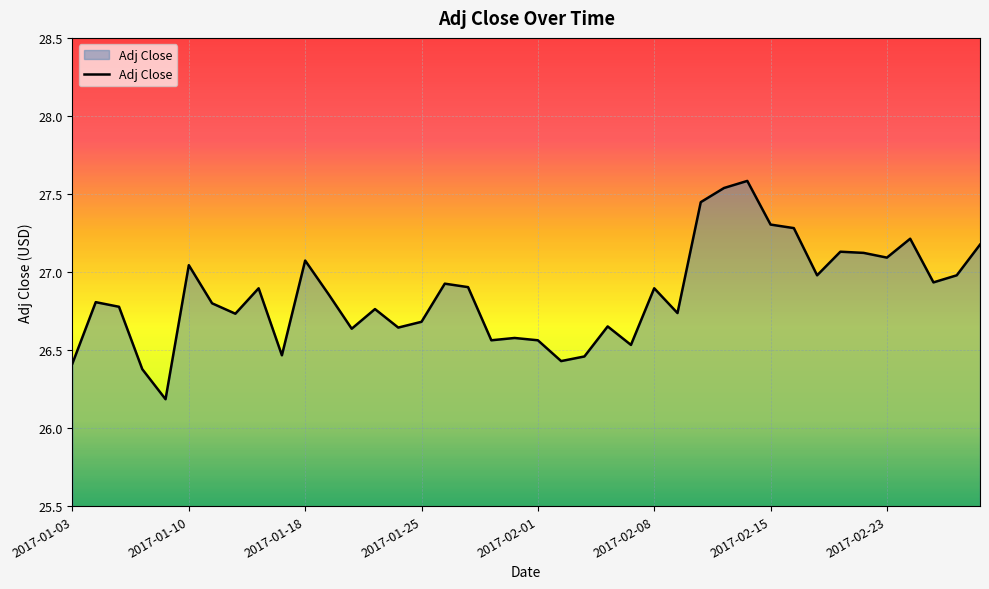

What is the difference between the maximum and minimum values?

1.4